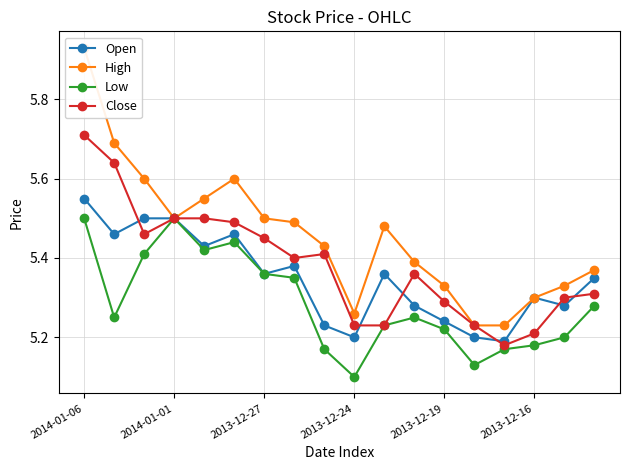

Where is Close nearest to the value 5?

14